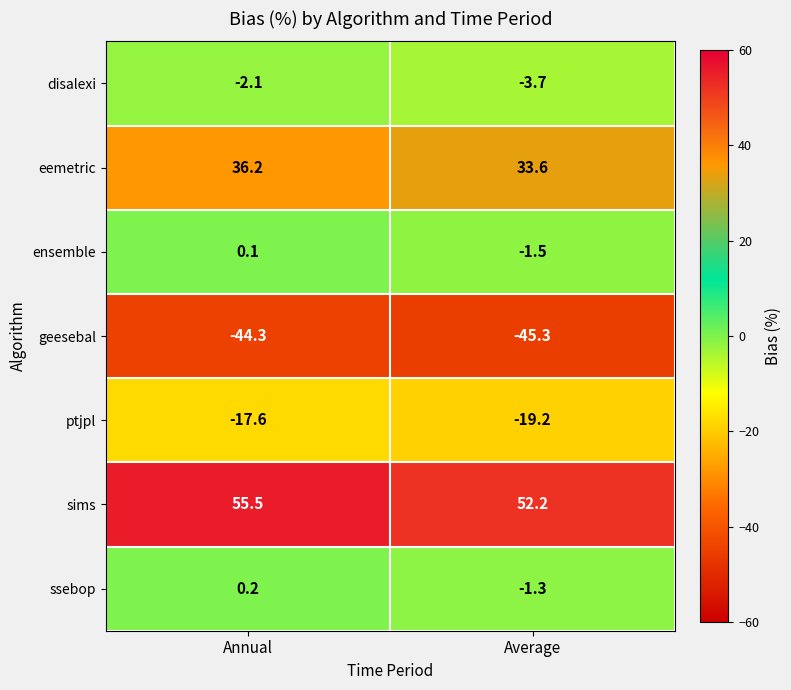

What is the approximate value of sims at Average?

52.2